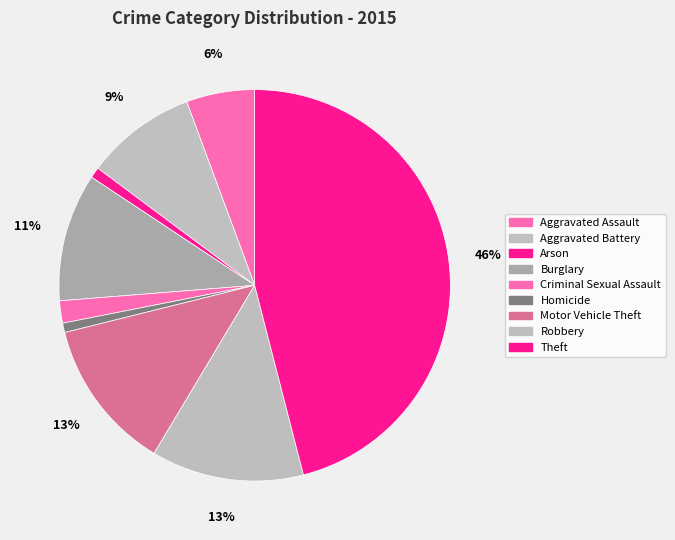

Count the number of slices in the pie.

9